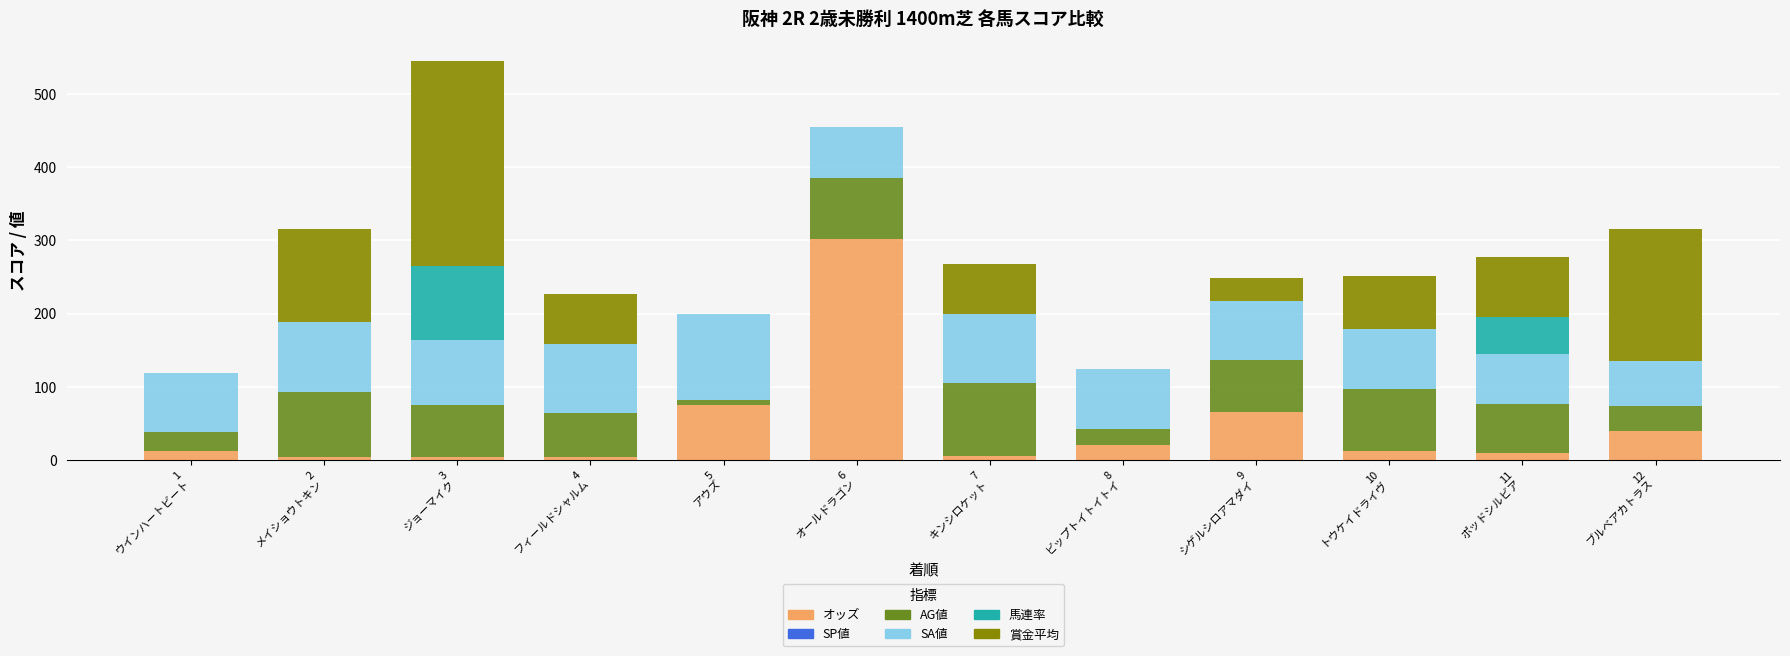

What is the highest value of the オッズ series?

302.2